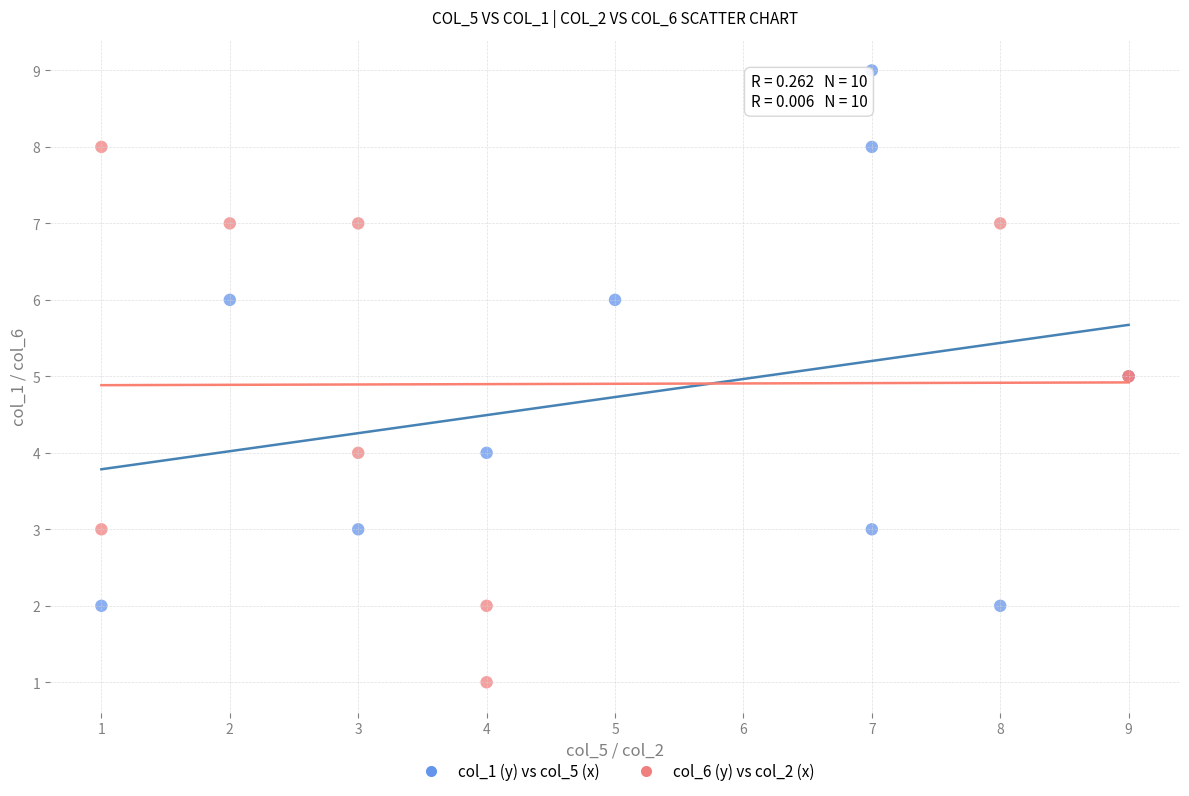

Which series contains the lowest Y value?

col_6 (y) vs col_2 (x)